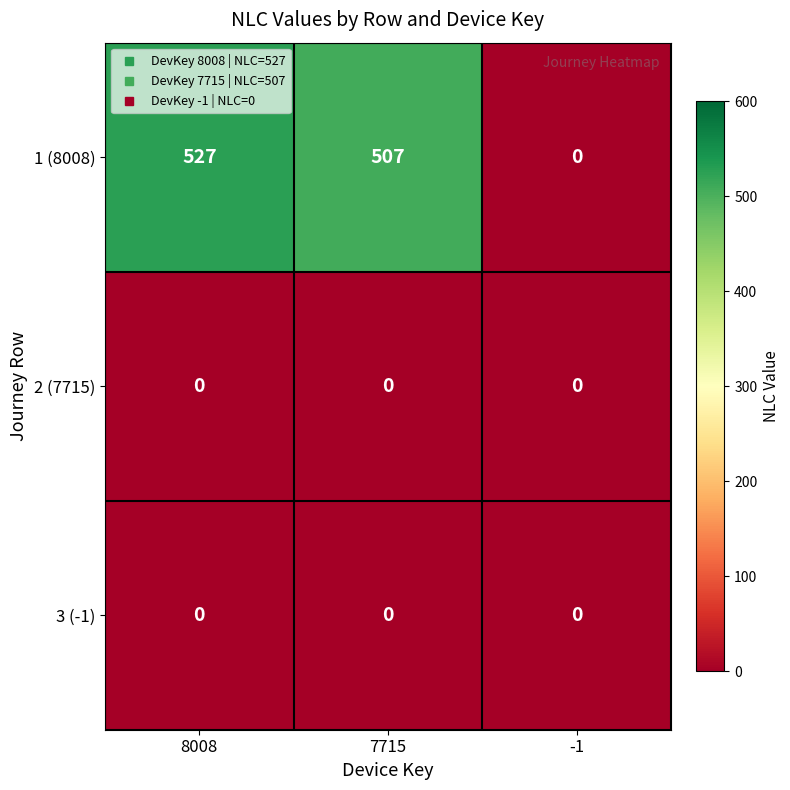

At which label does 1 (8008) first exceed 507?

8008